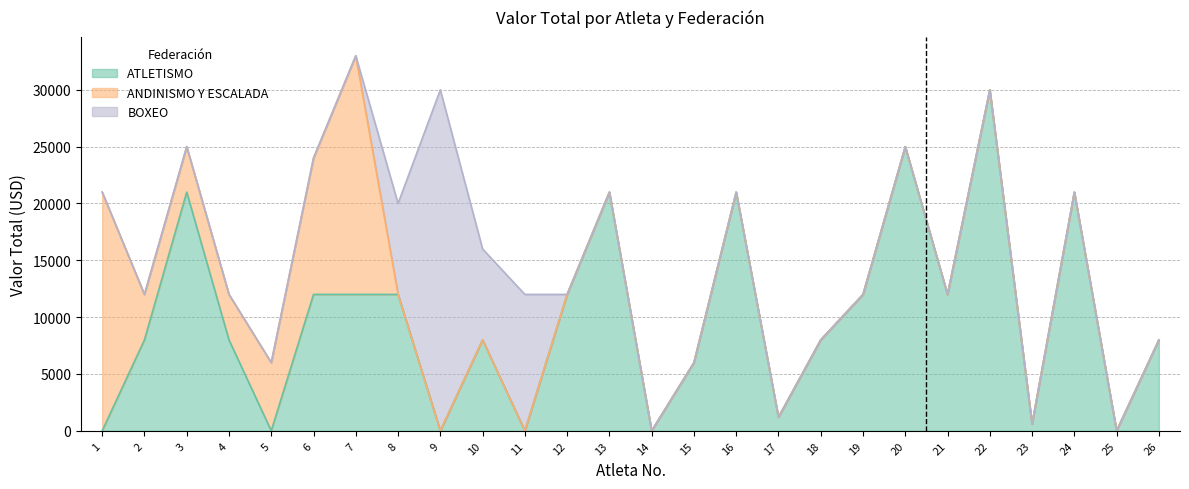

List the labels in order of BOXEO value, largest first.

9, 11, 8, 10, 1, 2, 3, 4, 5, 6, 7, 12, 13, 14, 15, 16, 17, 18, 19, 20, 21, 22, 23, 24, 25, 26